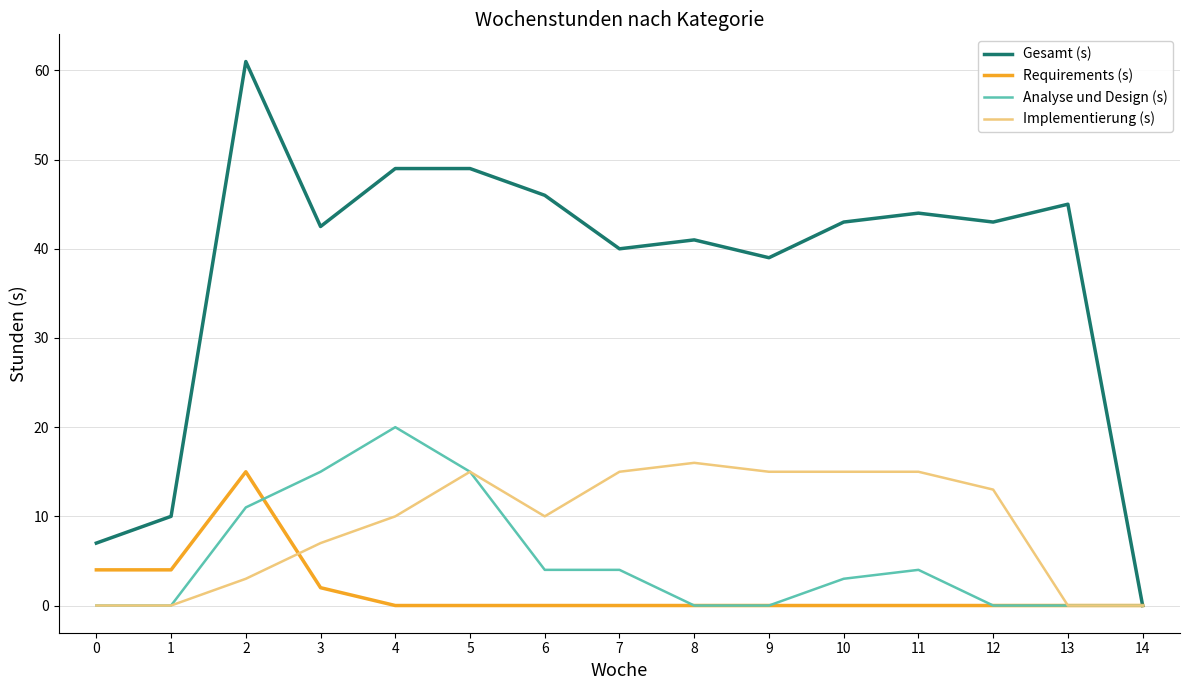

Is the value of Gesamt (s) at 13 greater than the value of Requirements (s) at 0?

Yes